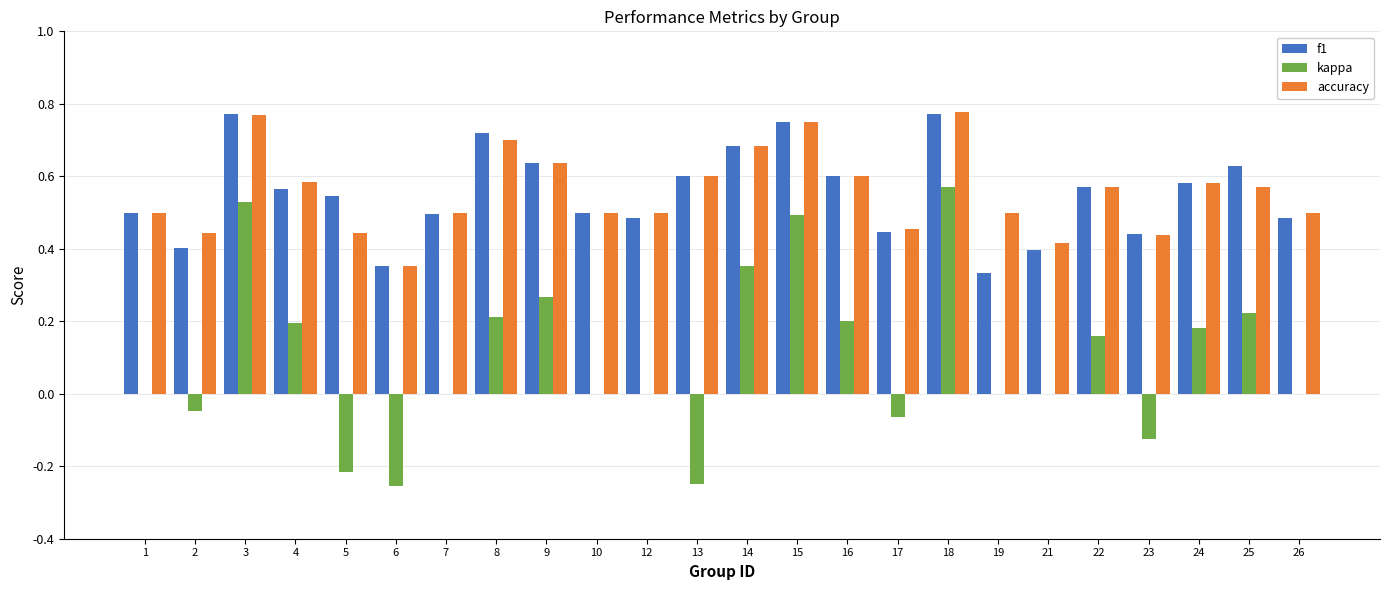

What are all the series names shown in the legend?

f1, kappa, accuracy